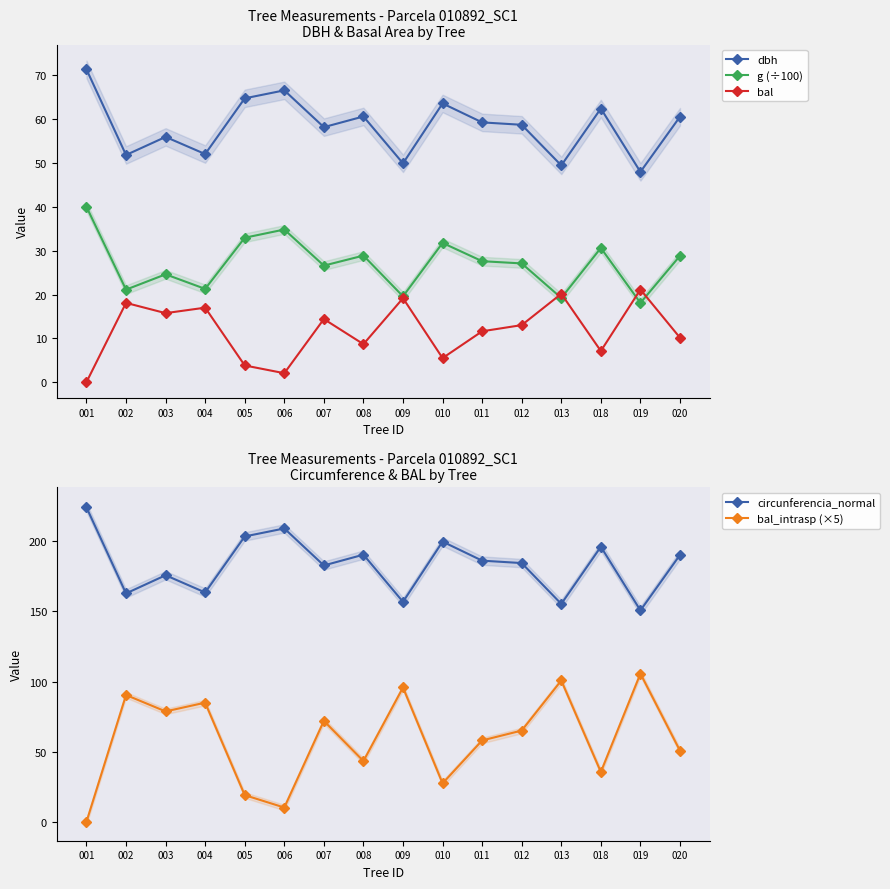

Where is bal nearest to the value 10?

020